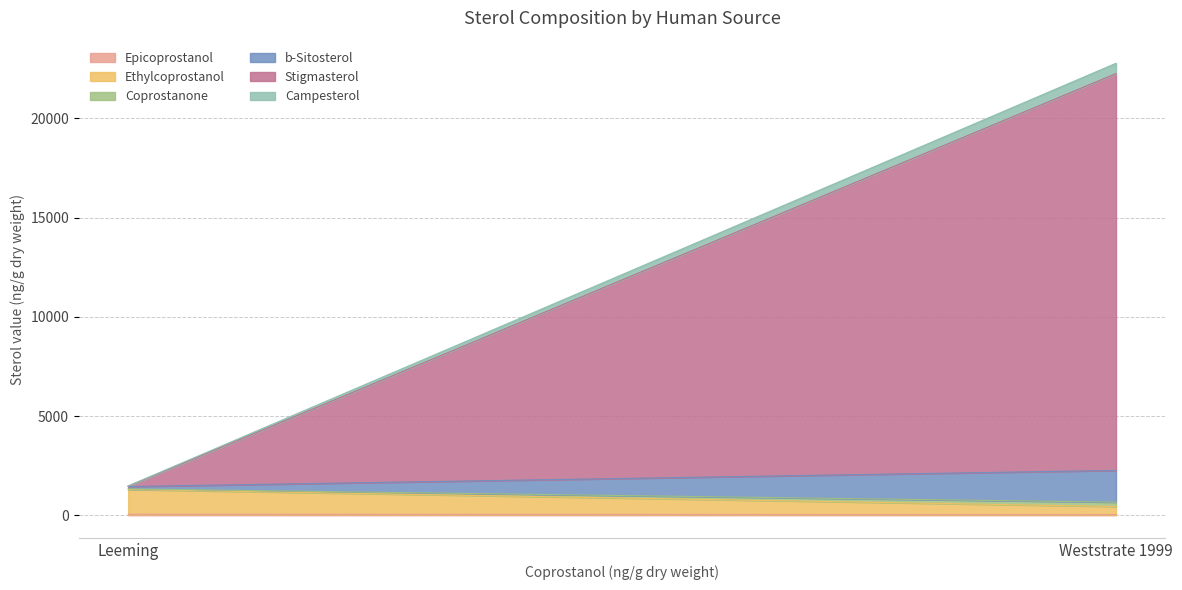

How many values in the Stigmasterol series are below 20000?

1